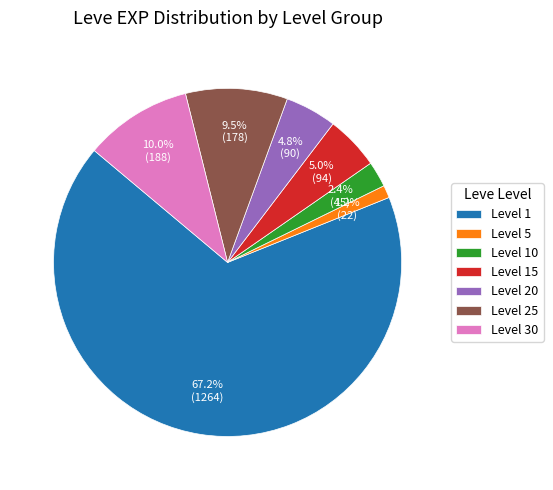

What is the largest slice in the pie chart?

Level 1